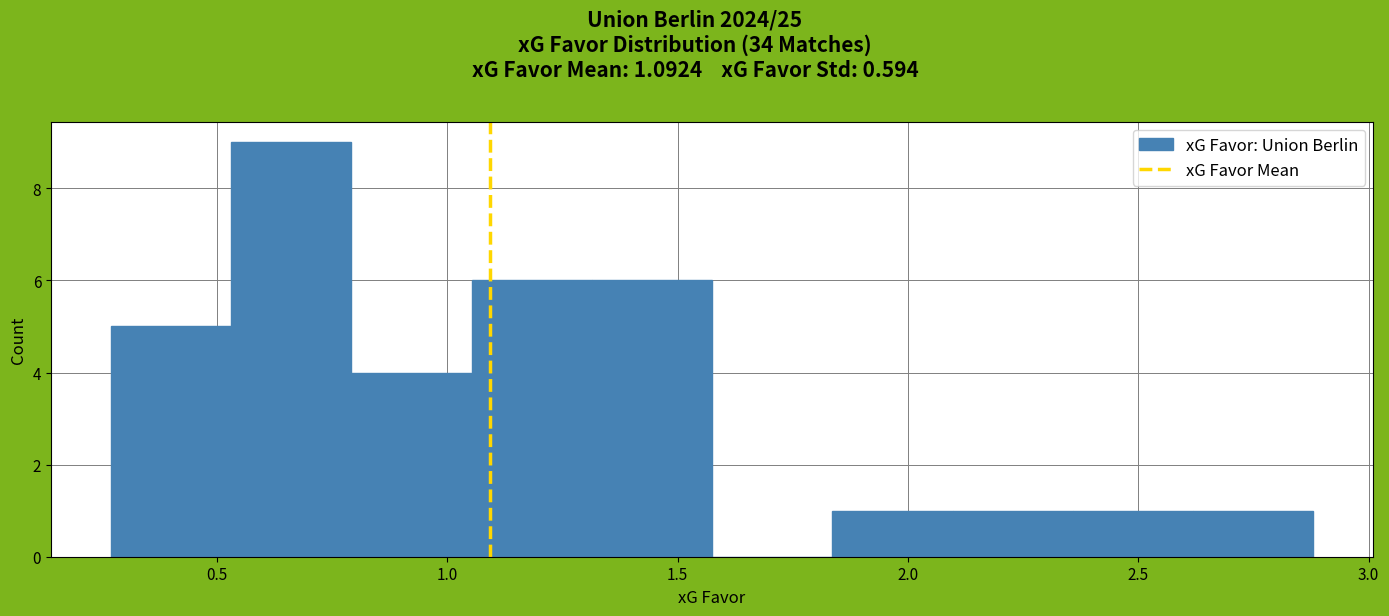

How tall is the bar that spans 1.30 to 1.60 on the x-axis? Neither the bar edges nor the heights are printed on the chart, so give them approximately, as read against the axes.

6